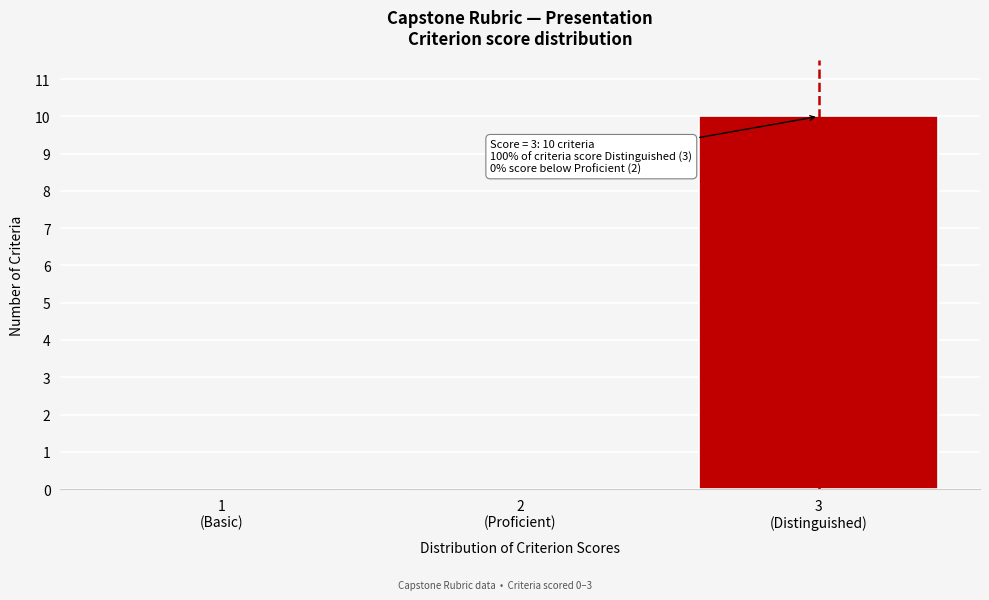

Count the number of categories in the chart.

3